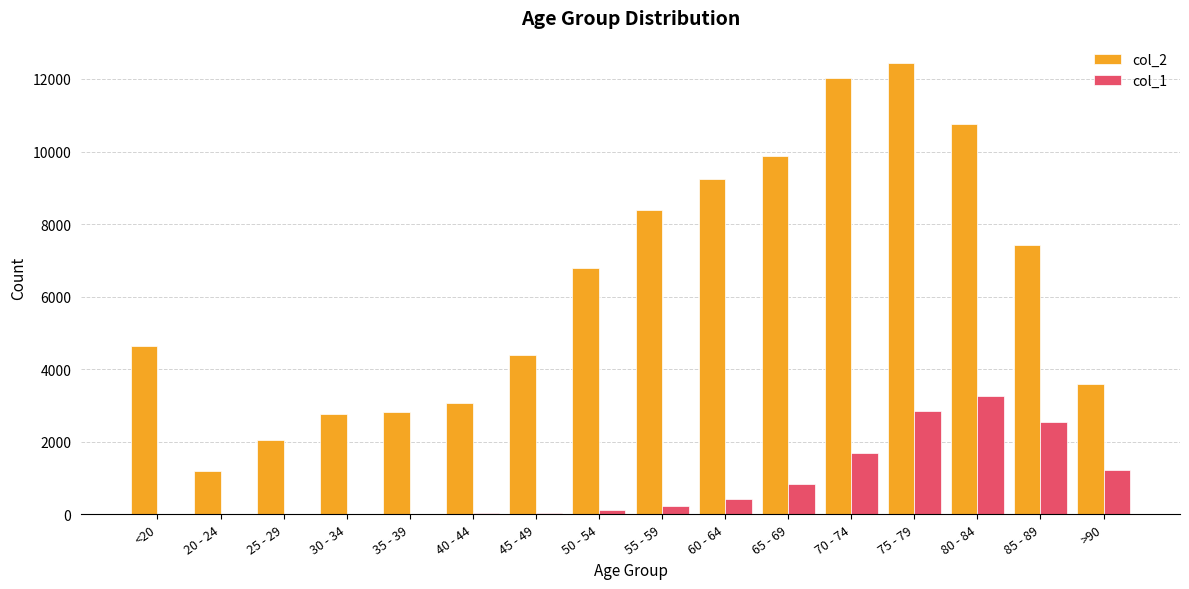

The value of col_2 at 55 - 59 is 11466. True or false?

False